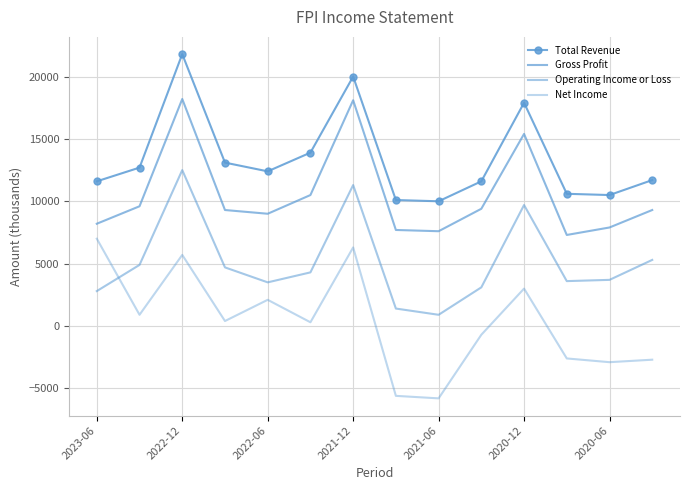

True or false: Operating Income or Loss has more than 1 points higher than both neighbors.

True